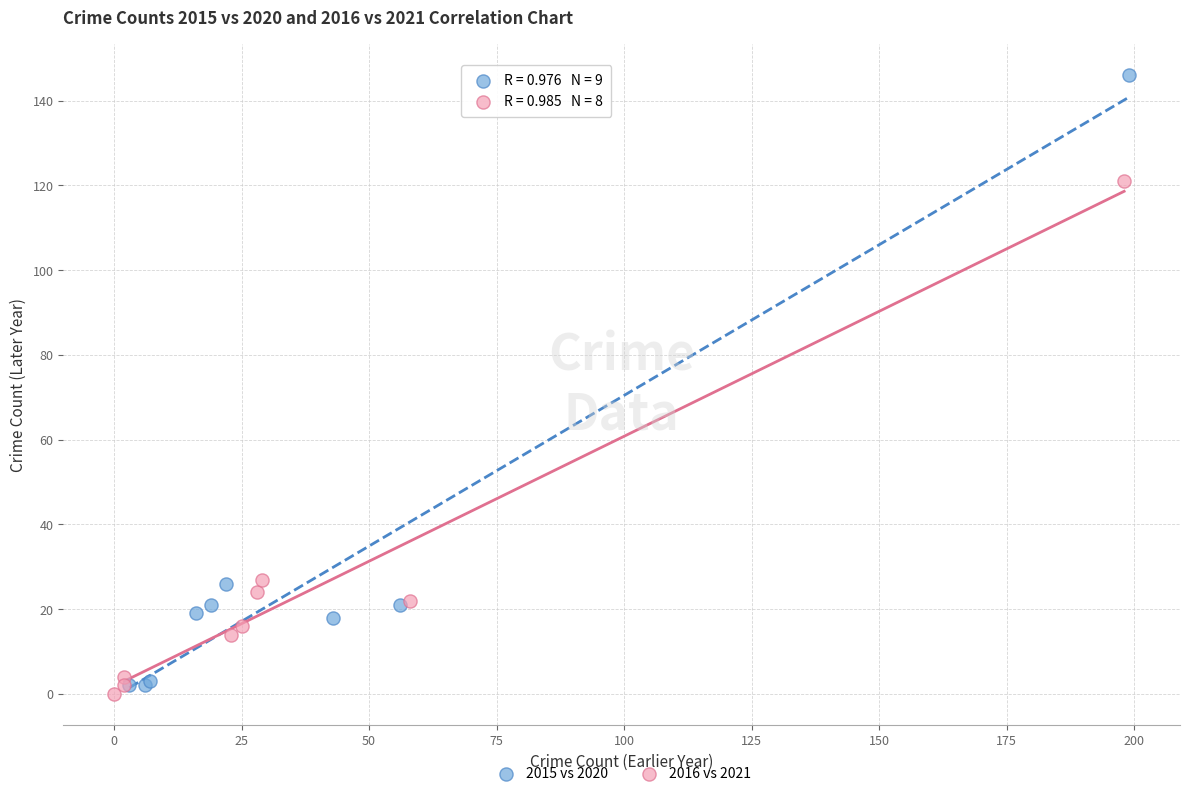

Which series reaches the maximum Y coordinate?

2015 vs 2020